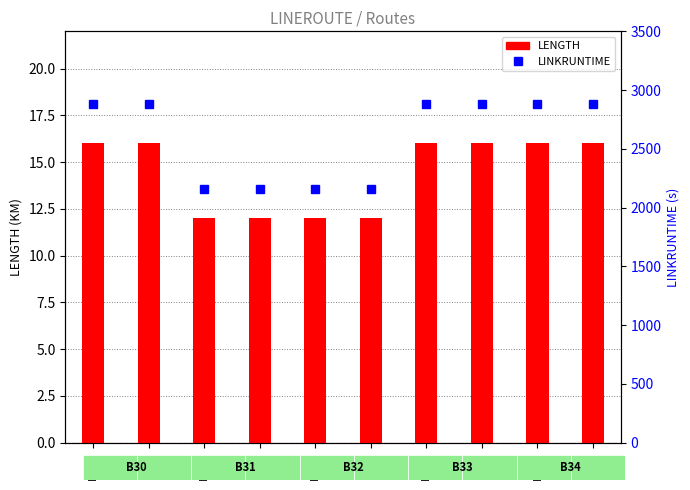

List the series in order of their overall mean, lowest first.

LENGTH, LINKRUNTIME